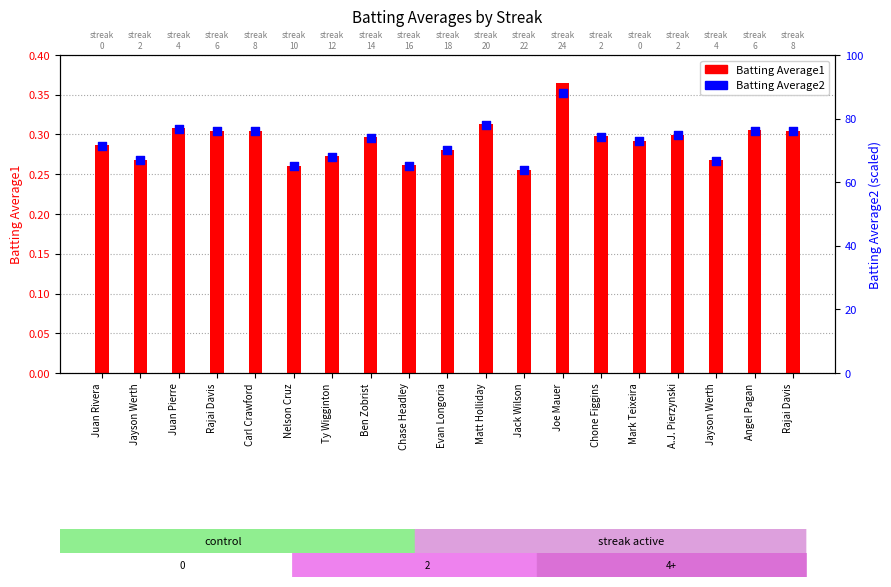

At how many categories does at least one series exceed 50?

19